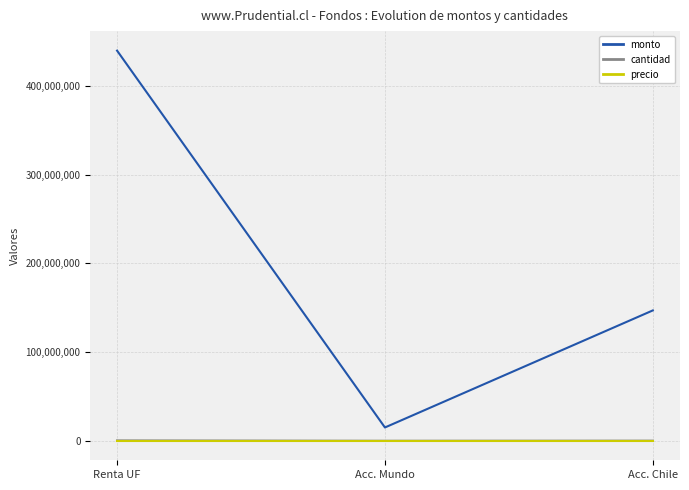

At which category does the chart reach its peak across all series?

Renta UF